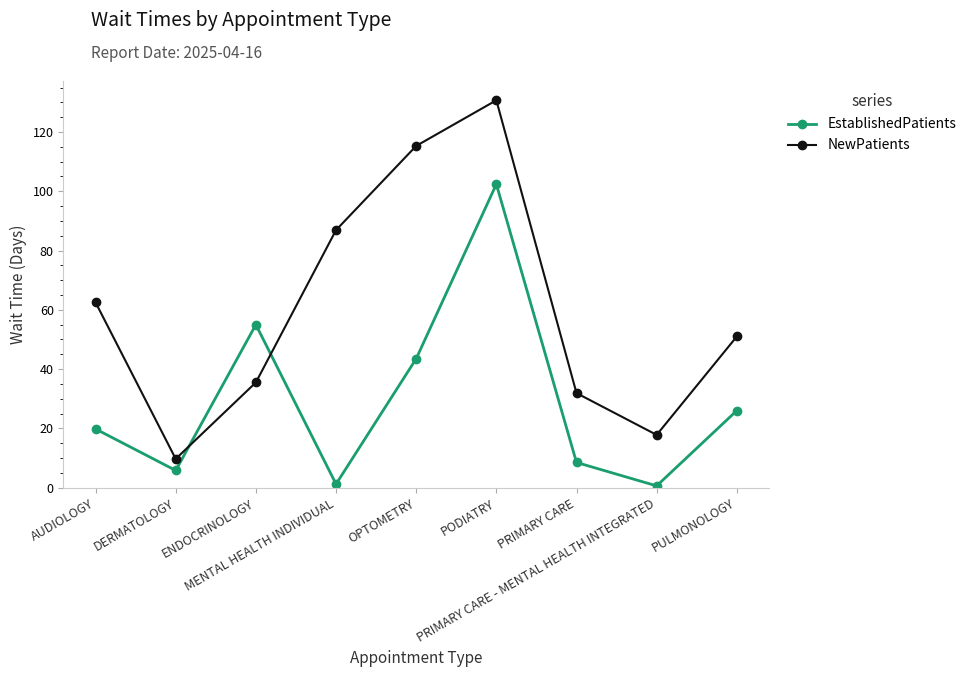

How many lines are shown in the chart?

2